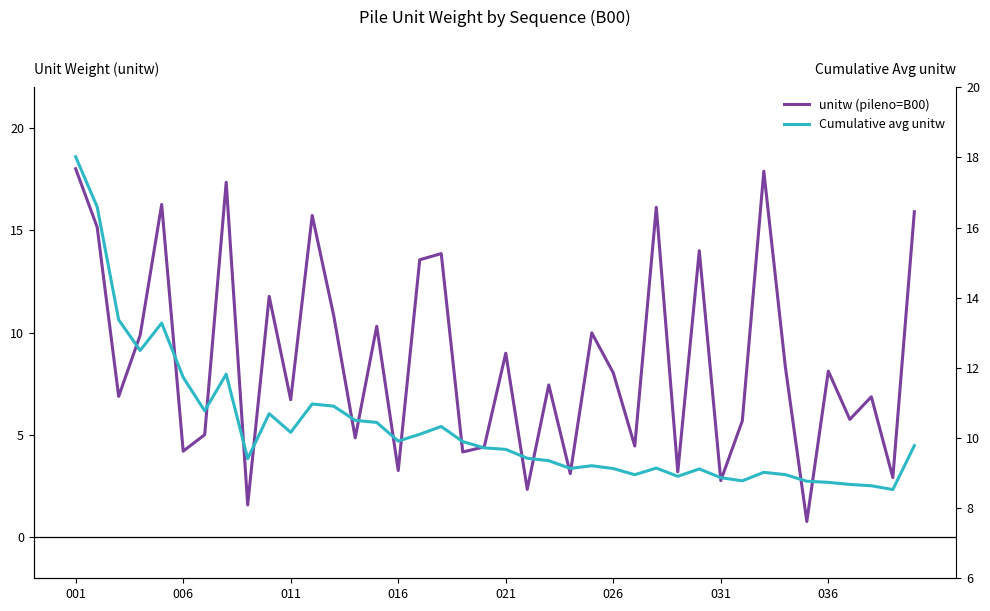

Reading left to right, transcribe all the data shown in this chart.

unitw (pileno=B00): 18.0	15.2	6.9	9.9	16.3	4.2	5.0	17.4	1.6	11.8	6.7	15.7	10.8	4.9	10.3	3.3	13.6	13.9	4.2	4.4	9.0	2.3	7.5	3.1	10.0	8.0	4.5	16.1	3.2	14.0	2.8	5.7	17.9	8.3	0.8	8.1	5.8	6.9	2.9	15.9
Cumulative avg unitw: 18.0	16.6	13.4	12.5	13.3	11.7	10.8	11.8	9.4	10.7	10.2	11.0	10.9	10.5	10.4	9.9	10.1	10.3	9.9	9.7	9.7	9.4	9.4	9.1	9.2	9.1	9.0	9.1	8.9	9.1	8.9	8.8	9.0	9.0	8.8	8.7	8.7	8.6	8.5	9.8